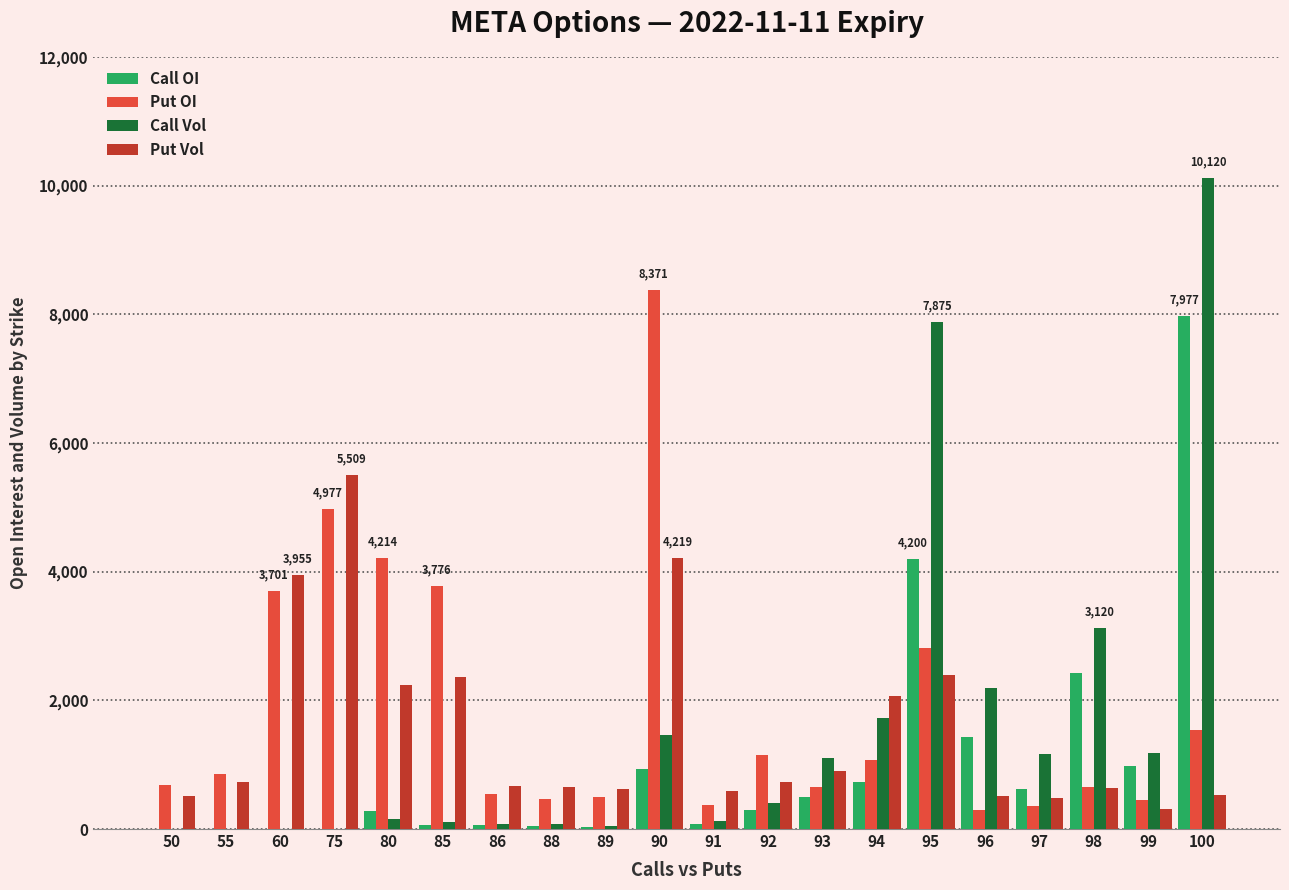

What is the sum of the Put OI values at 95 and 80?

7023